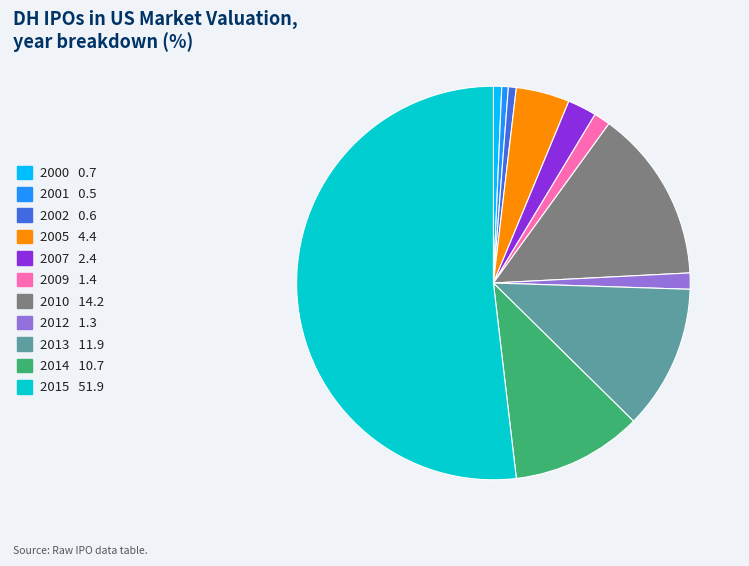

Does 2015 51.9 account for over 50% of the chart?

Yes